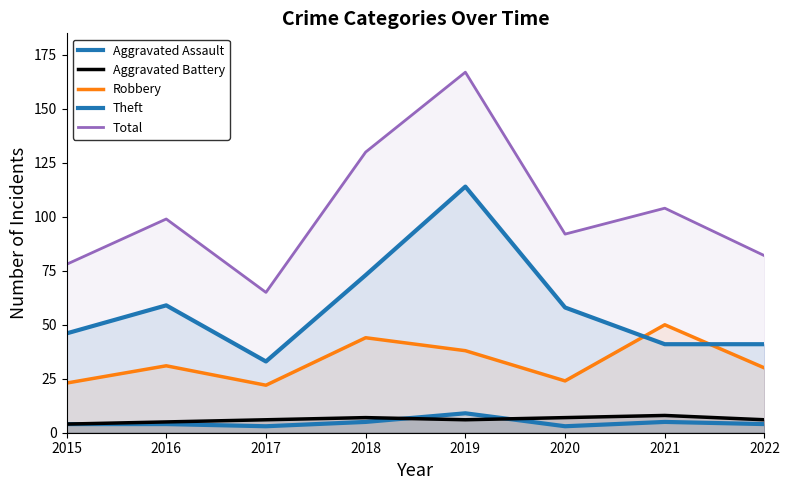

What is the value of the Robbery point at the 2nd from the left?

31